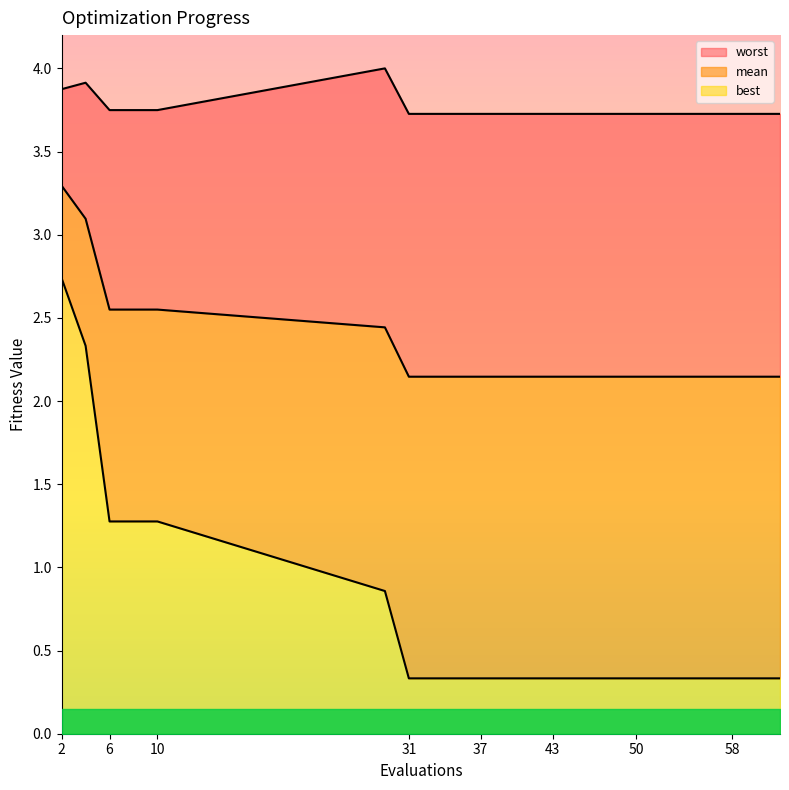

Reading right to left, extract all data points from this chart.

mean: 62=2.1	58=2.1	54=2.1	50=2.1	47=2.1	43=2.1	40=2.1	37=2.1	34=2.1	31=2.1	29=2.4	10=2.5	8=2.5	6=2.5	4=3.1	2=3.3
best: 62=0.3	58=0.3	54=0.3	50=0.3	47=0.3	43=0.3	40=0.3	37=0.3	34=0.3	31=0.3	29=0.9	10=1.3	8=1.3	6=1.3	4=2.3	2=2.7
worst: 62=3.7	58=3.7	54=3.7	50=3.7	47=3.7	43=3.7	40=3.7	37=3.7	34=3.7	31=3.7	29=4.0	10=3.7	8=3.7	6=3.7	4=3.9	2=3.9